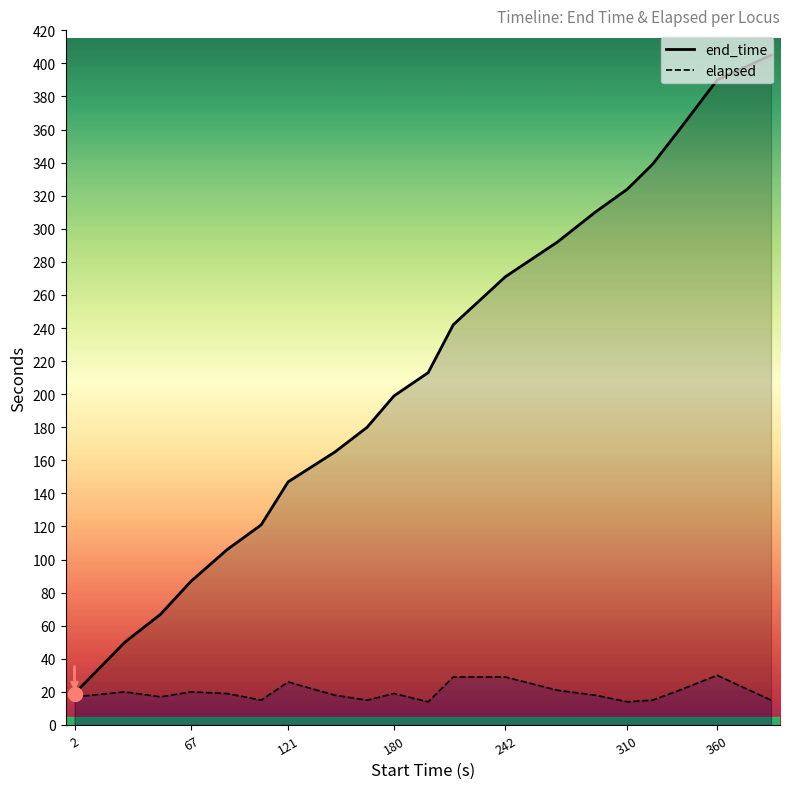

Reading left to right, list all the values displayed in this chart.

end_time: 19	50	67	87	106	121	147	165	180	199	213	242	271	292	310	324	339	360	390	405
elapsed: 17	20	17	20	19	15	26	18	15	19	14	29	29	21	18	14	15	21	30	15